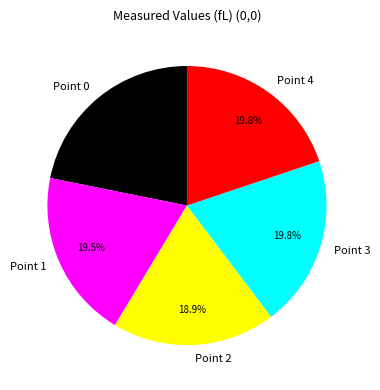

Which category has the biggest portion of the pie?

Point 0